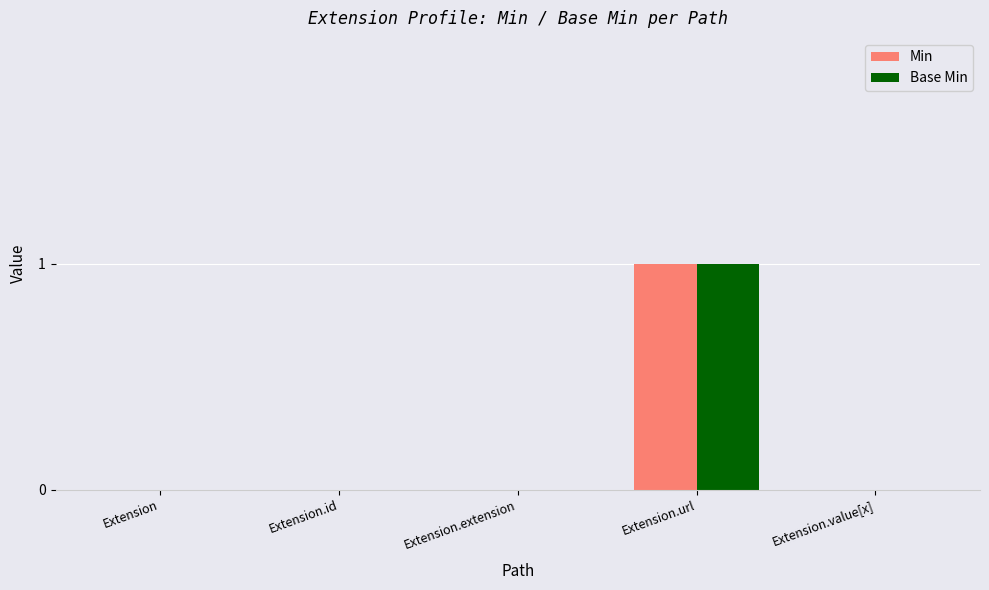

Is the value of Base Min at Extension greater than the value of Min at Extension.url?

No